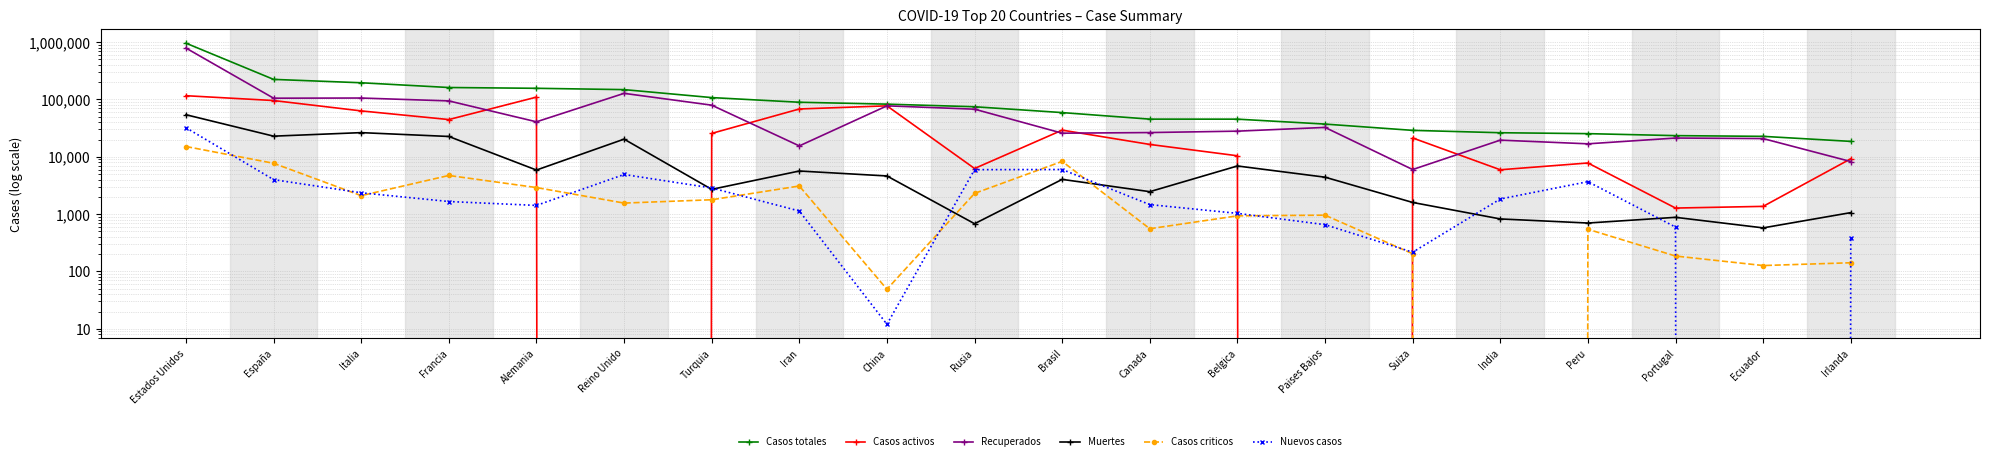

Which category has the highest value in the Nuevos casos series?

Estados Unidos